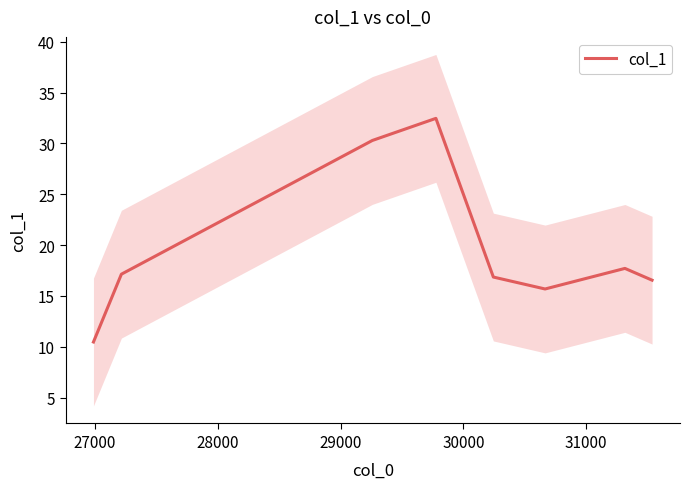

What is the lowest value of the col_1 series?

10.5